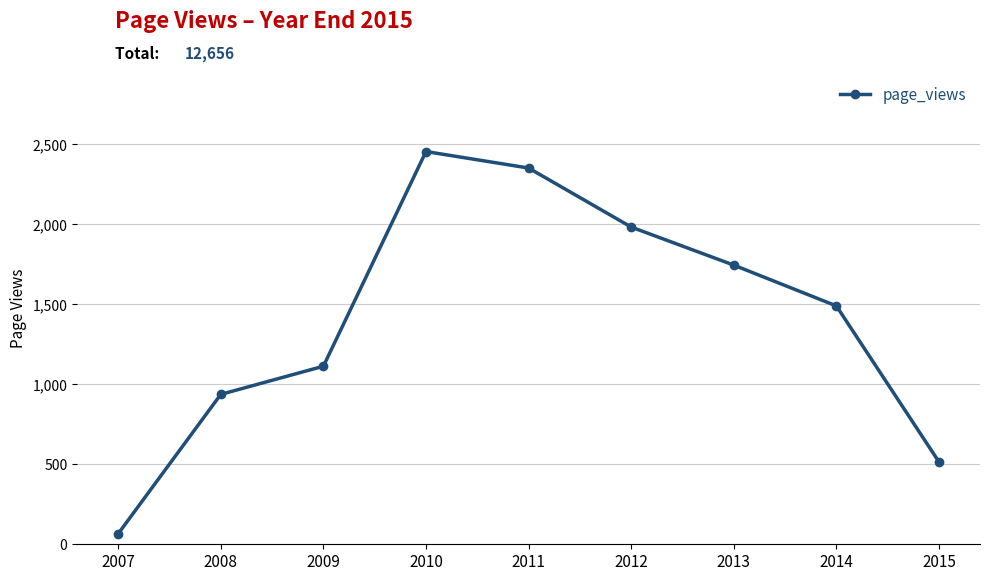

Reading left to right, extract all data points from this chart.

2007=66	2008=937	2009=1113	2010=2455	2011=2352	2012=1983	2013=1745	2014=1490	2015=515